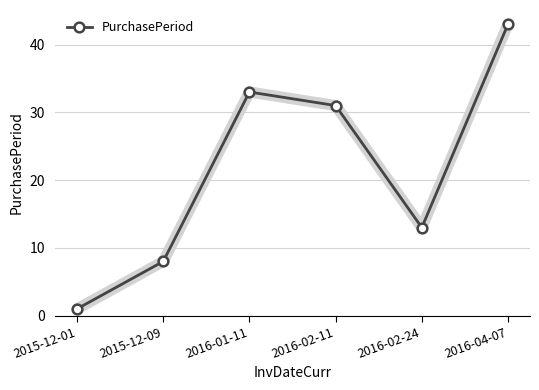

Approximately how many times larger is the value at 2015-12-09 compared to 2016-04-07?

0.2